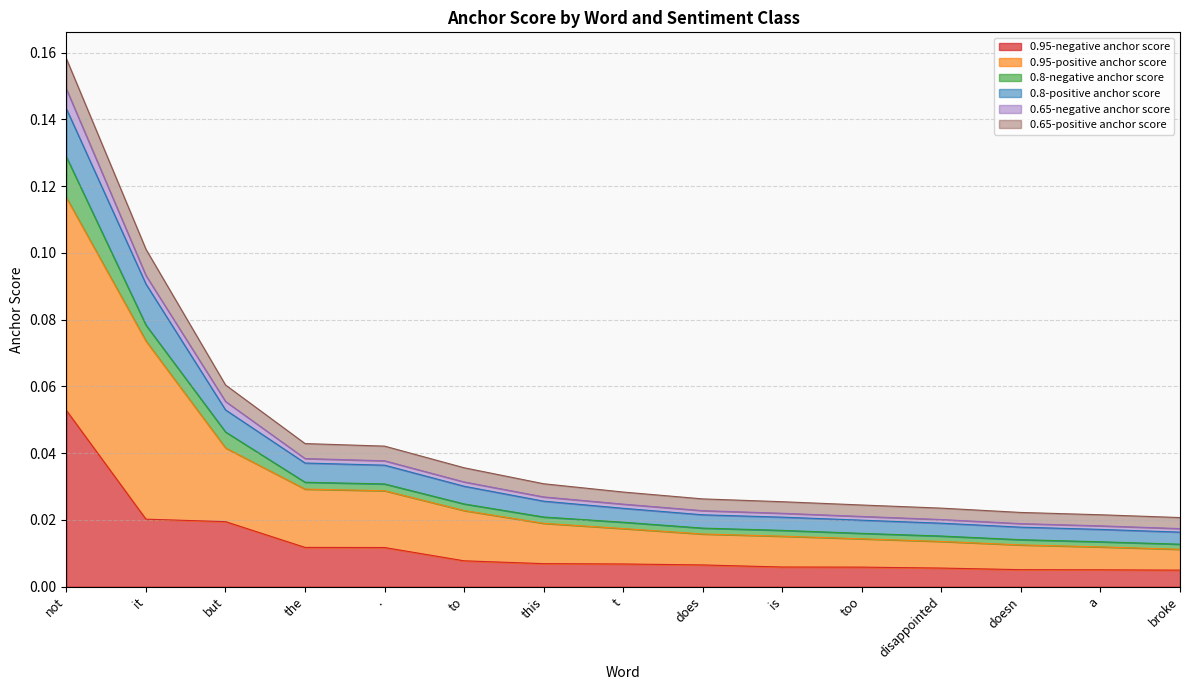

List the labels in order of 0.8-positive anchor score value, largest first.

not, it, but, the, ., to, this, t, does, is, too, disappointed, doesn, a, broke